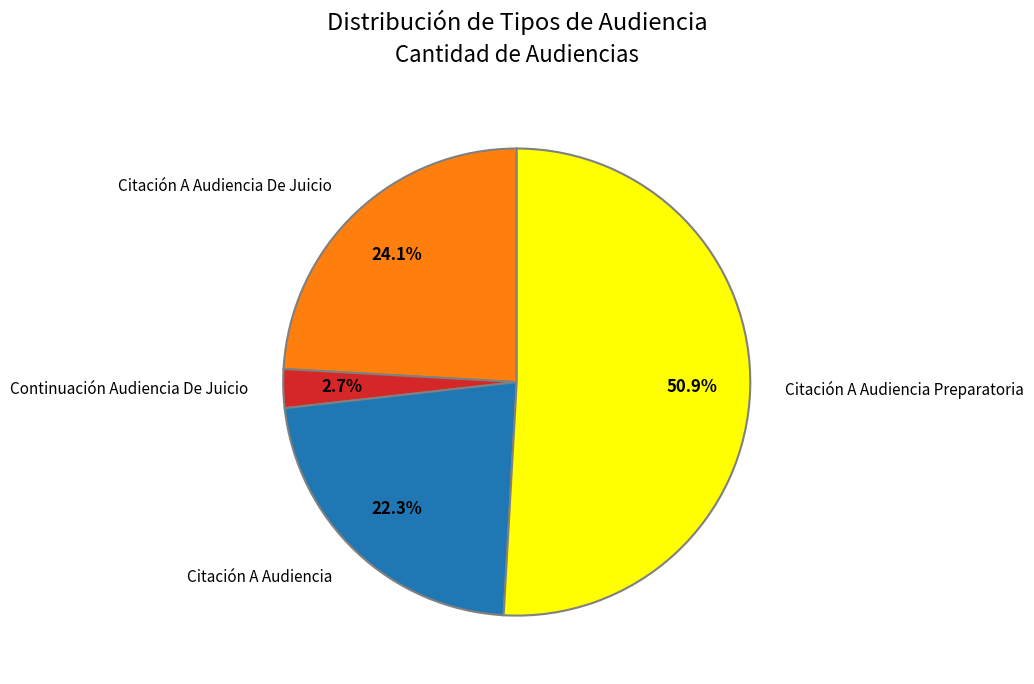

What is the ratio of the value at Citación A Audiencia to the value at Continuación Audiencia De Juicio?

8.3